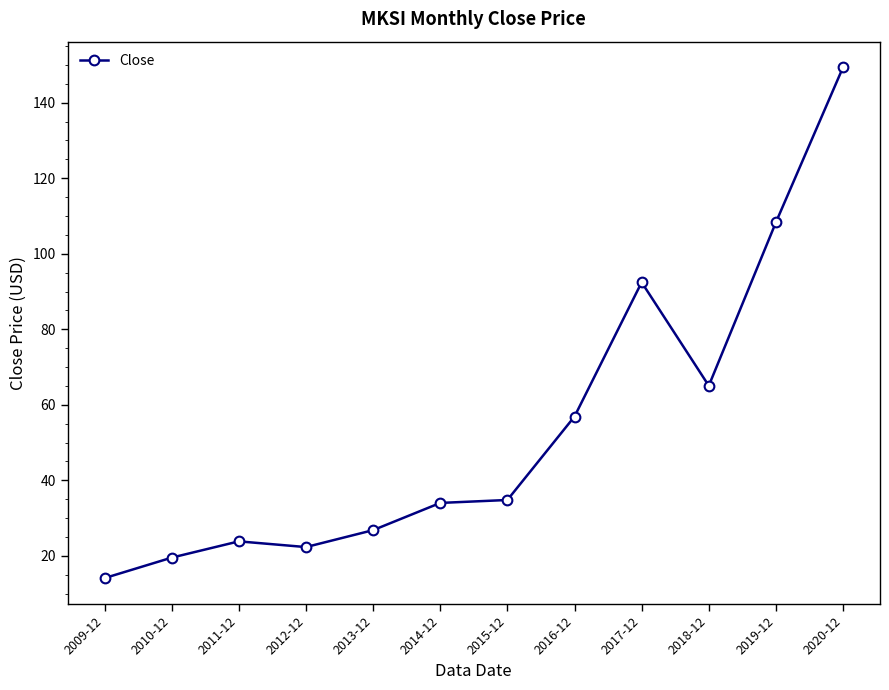

How many lines are shown in the chart?

1